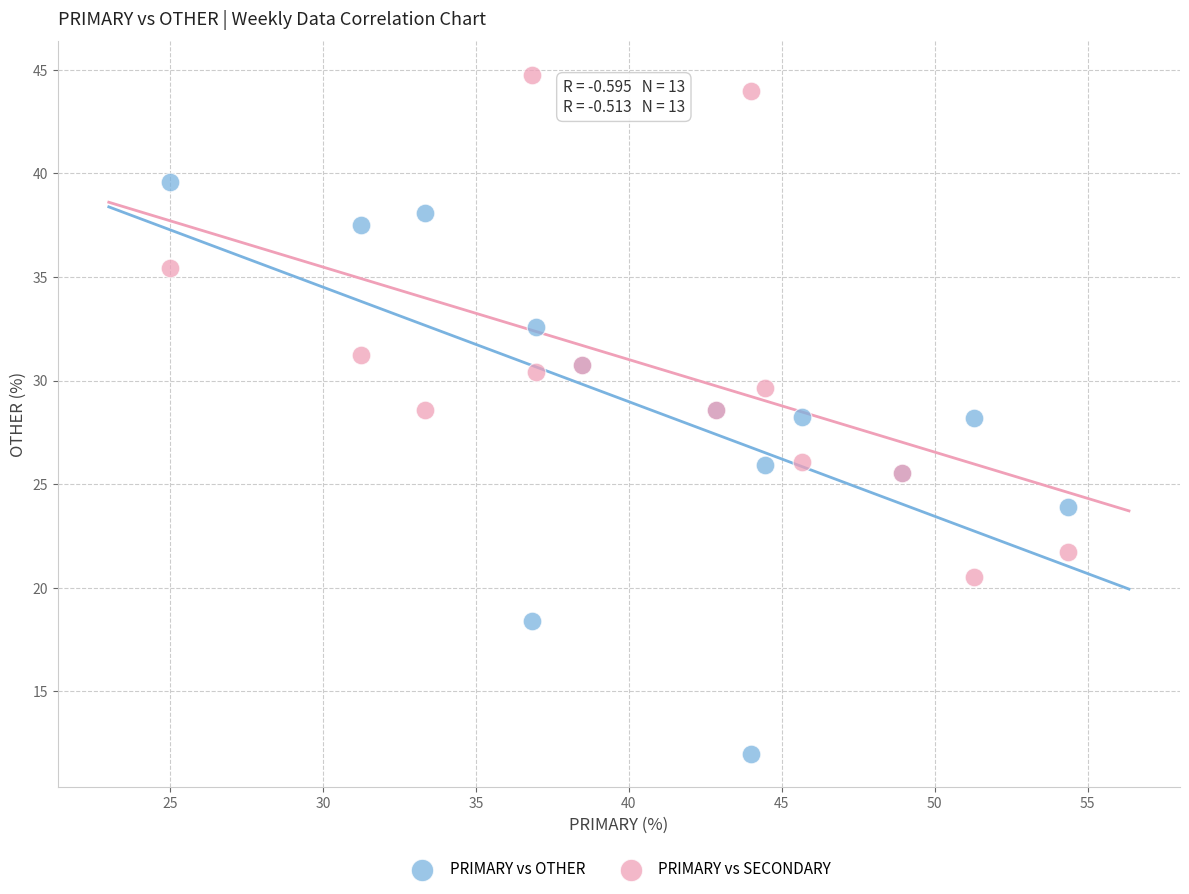

What is the X range (max minus min) for the scatter plot?

29.3